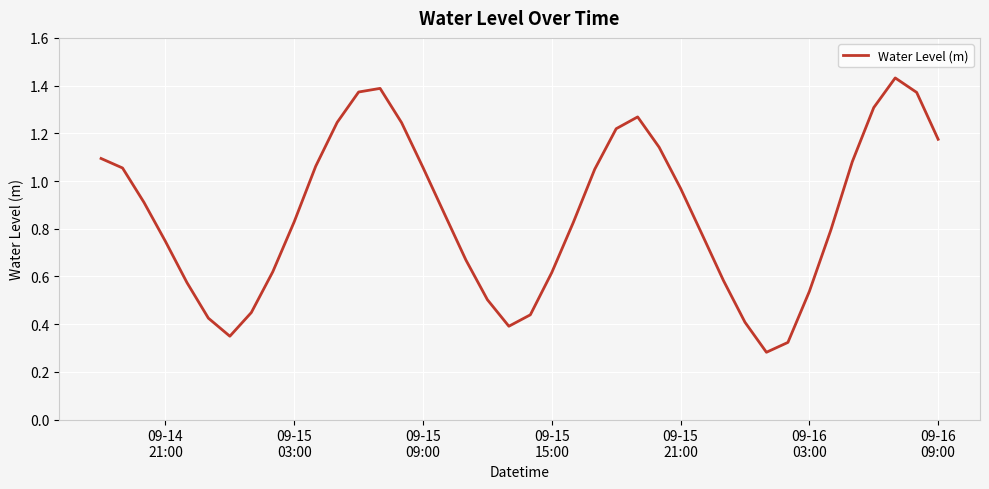

How many distinct data groups are displayed?

1